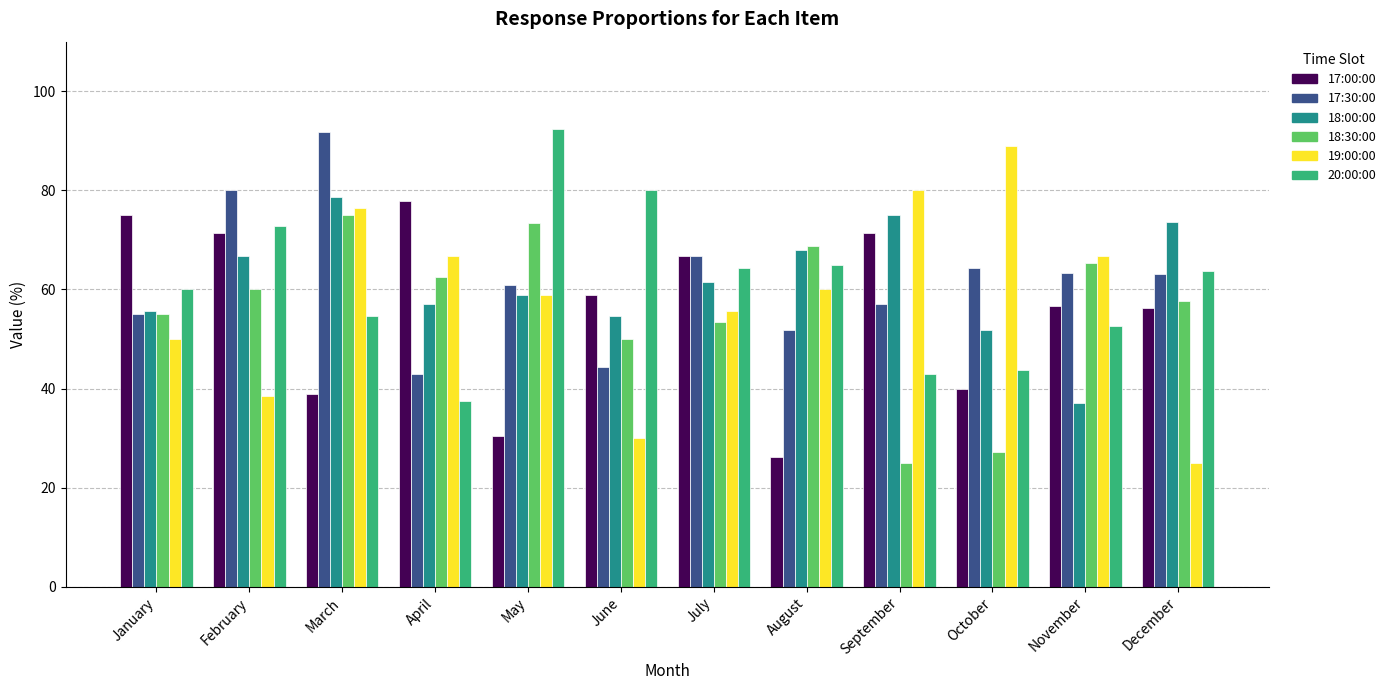

At which category is the sum across all series the highest?

March